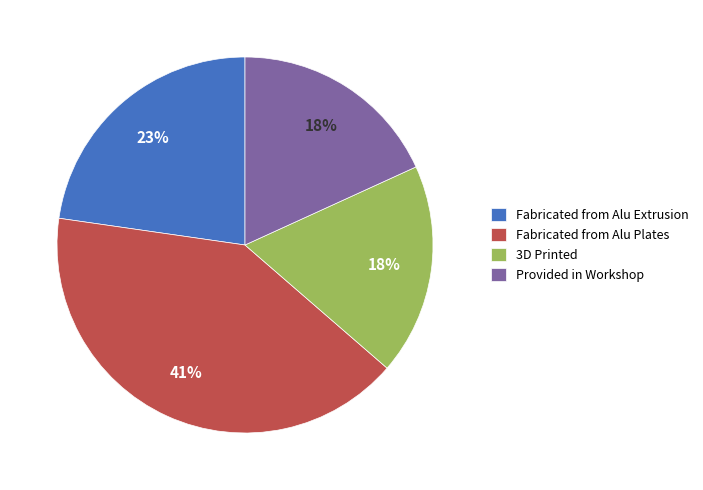

True or false: Fabricated from Alu Extrusion accounts for 23% of the total.

True